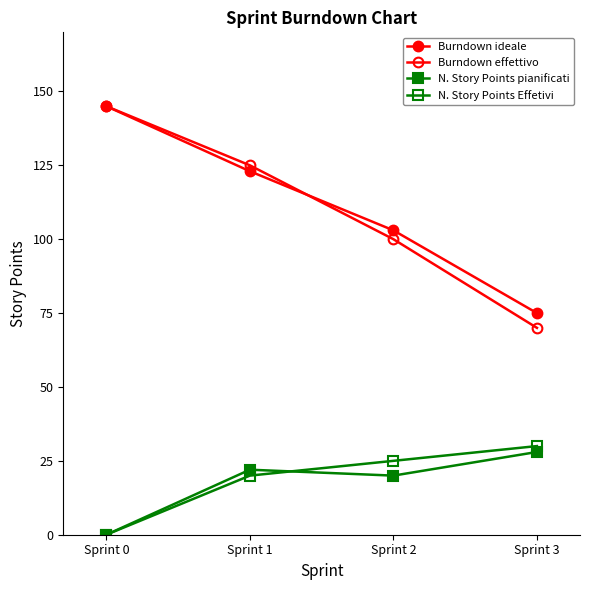

At which category does N. Story Points pianificati reach its first local peak?

Sprint 1